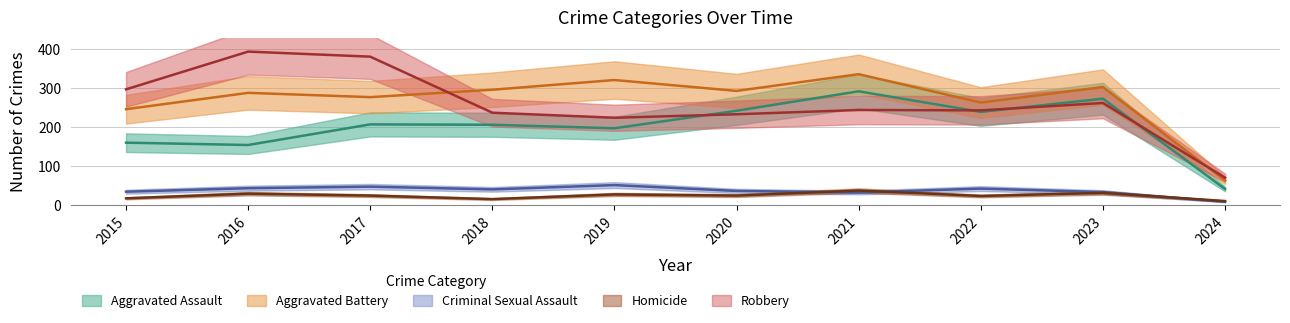

Reading right to left, what are all the values shown in this chart?

Aggravated Assault: 41	273	239	292	242	197	206	207	154	160
Aggravated Battery: 63	303	263	336	293	321	296	277	288	246
Criminal Sexual Assault: 8	33	42	32	36	51	40	47	43	34
Homicide: 10	31	23	37	24	27	15	24	29	17
Robbery: 70	262	243	244	233	224	237	381	394	297